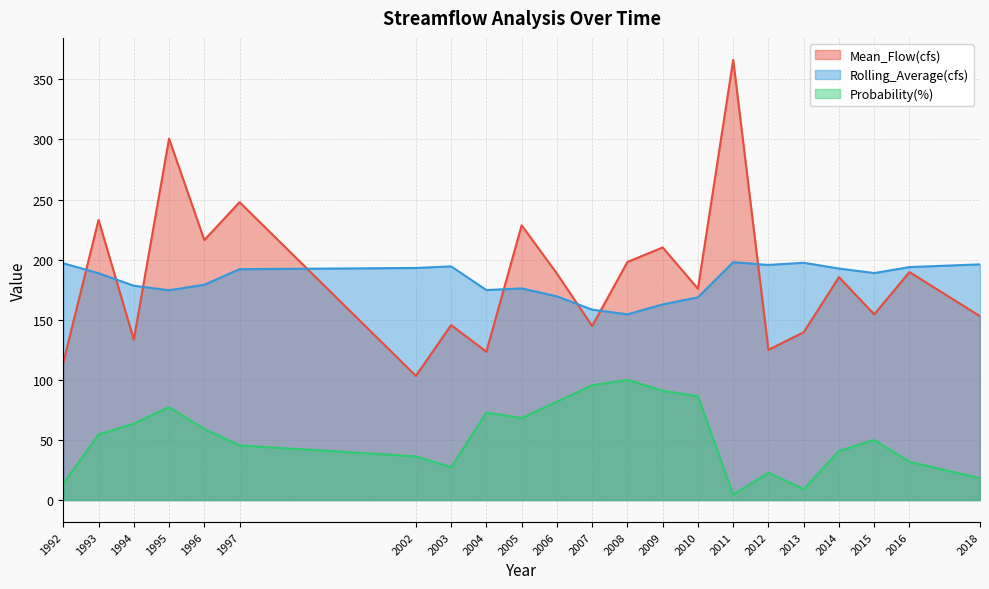

Reading left to right, list all the values displayed in this chart.

Mean_Flow(cfs): 1992=114.3	1993=233.1	1994=133.5	1995=300.6	1996=216.3	1997=247.8	2002=103.3	2003=145.5	2004=123.4	2005=228.6	2006=188.4	2007=144.8	2008=198.0	2009=210.1	2010=175.8	2011=366.1	2012=124.9	2013=139.6	2014=185.4	2015=154.5	2016=189.6	2018=153.0
Rolling_Average(cfs): 1992=197.0	1993=188.7	1994=178.3	1995=174.5	1996=179.1	1997=192.1	2002=193.0	2003=194.4	2004=174.7	2005=176.1	2006=169.5	2007=158.4	2008=154.5	2009=162.7	2010=168.7	2011=197.9	2012=195.6	2013=197.4	2014=192.6	2015=188.8	2016=193.8	2018=196.1
Probability(%): 1992=13.6	1993=54.5	1994=63.6	1995=77.3	1996=59.1	1997=45.5	2002=36.4	2003=27.3	2004=72.7	2005=68.2	2006=81.8	2007=95.5	2008=100.0	2009=90.9	2010=86.4	2011=4.5	2012=22.7	2013=9.1	2014=40.9	2015=50.0	2016=31.8	2018=18.2